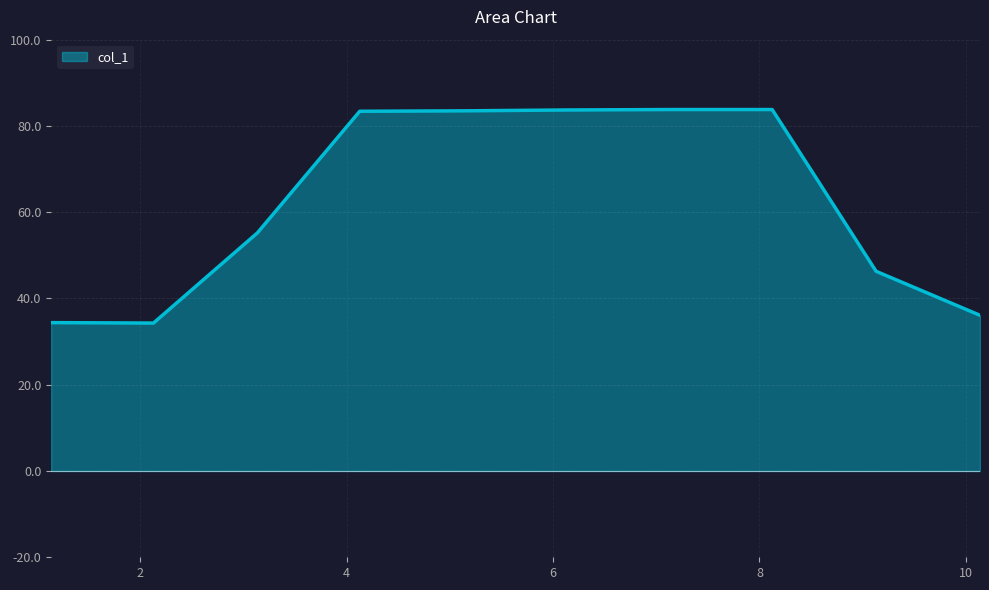

What is the difference between the maximum and minimum values?

49.5